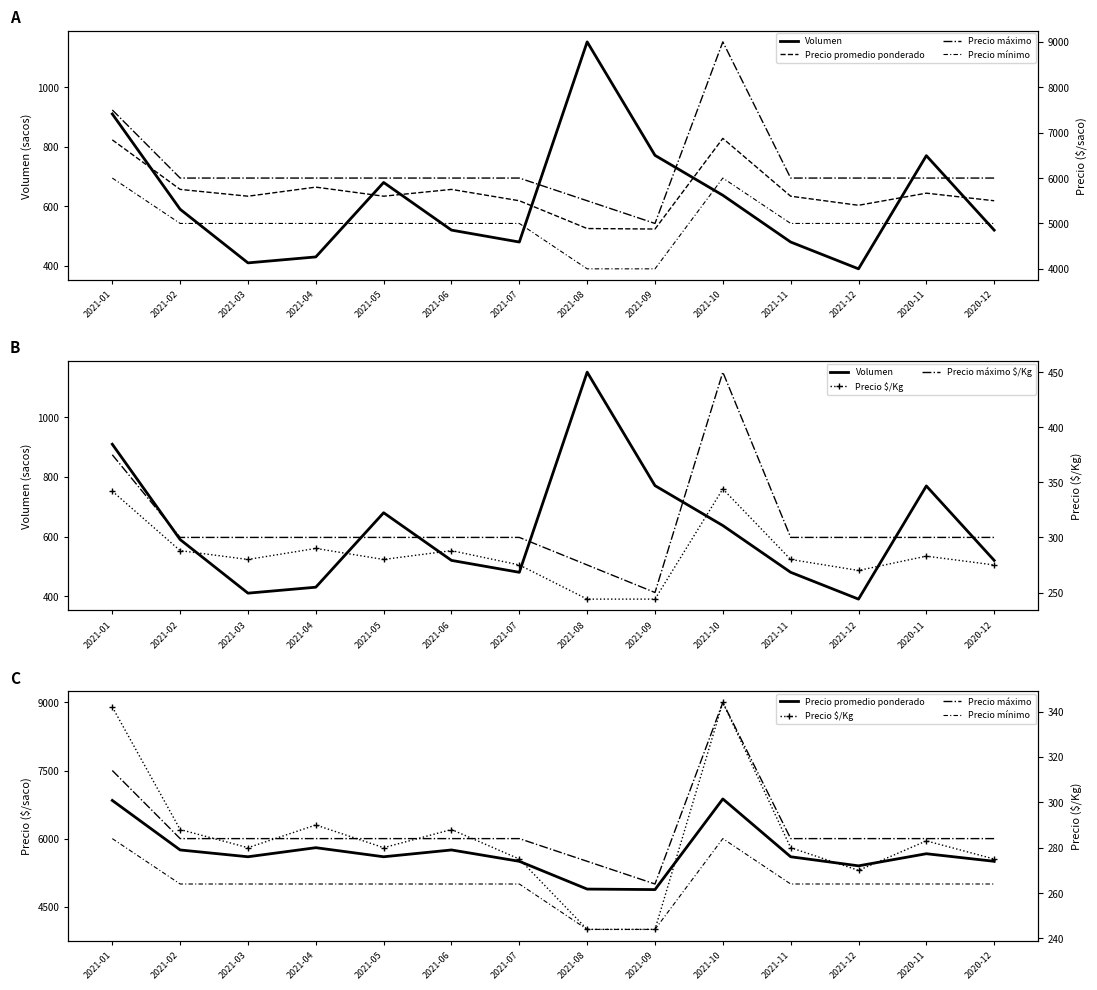

How many series are shown in this chart?

6